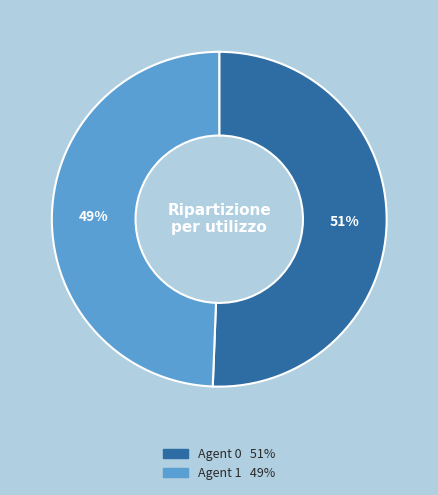

What is the ratio of the value at Agent 0 to the value at Agent 1?

1.0